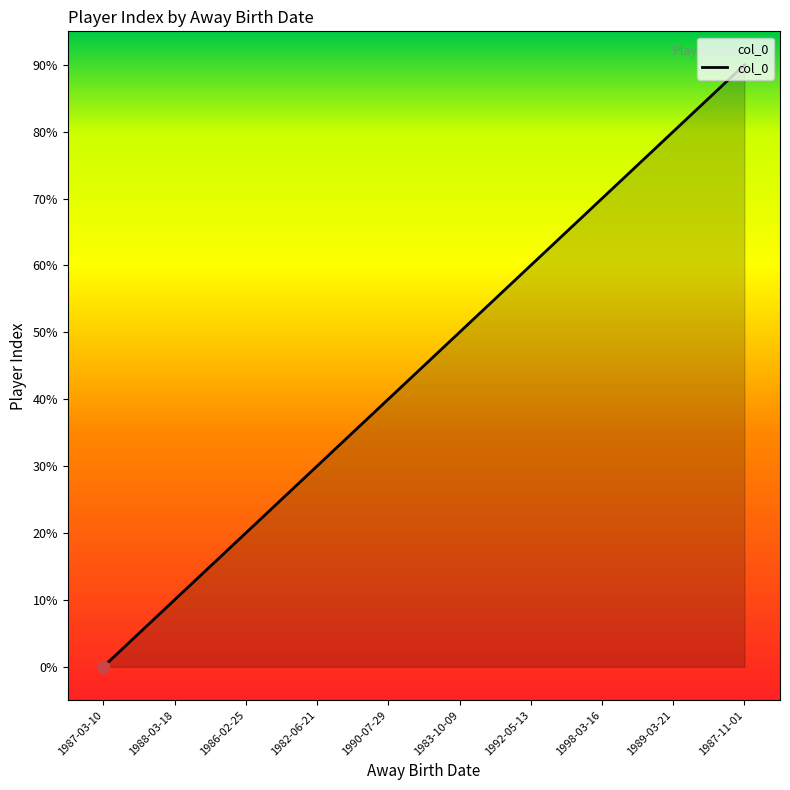

What is the change in value from 1983-10-09 to 1998-03-16?

+2